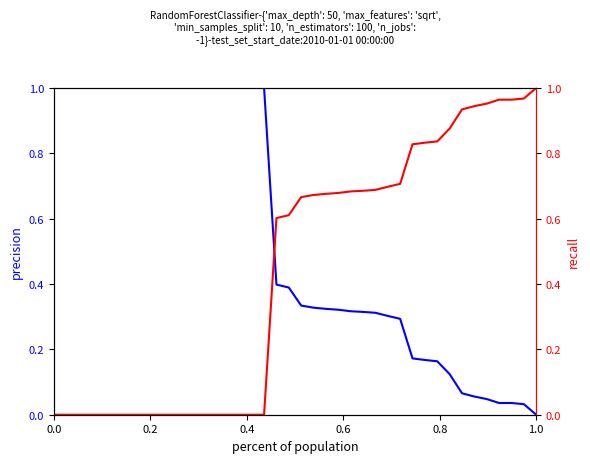

How many categories are shown in the chart?

40